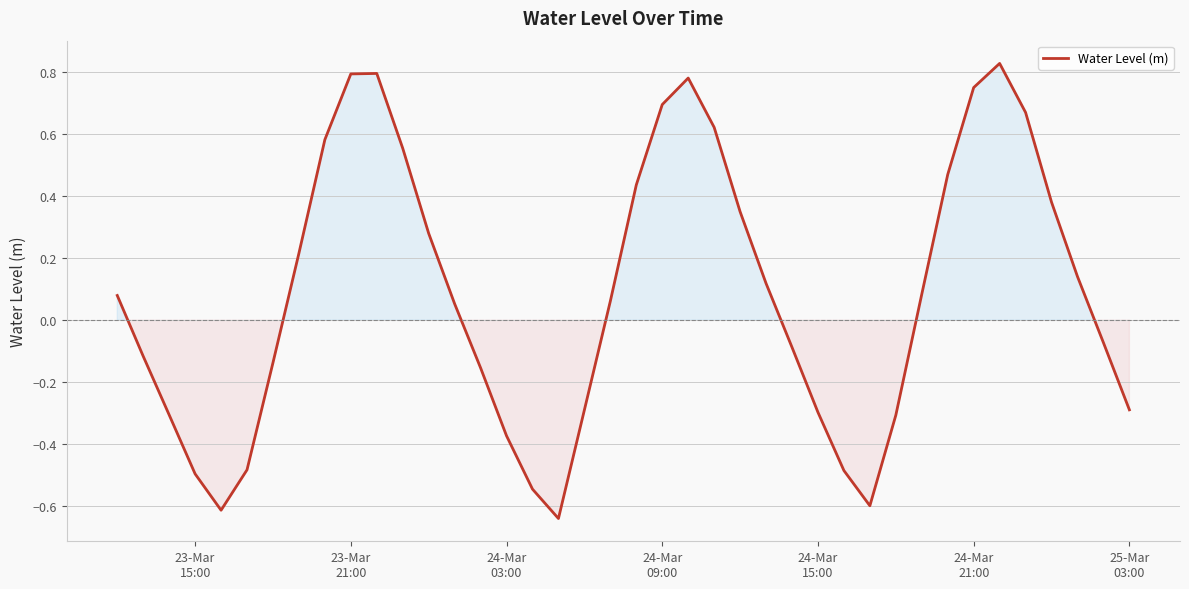

What is the difference between the maximum and minimum values?

1.5